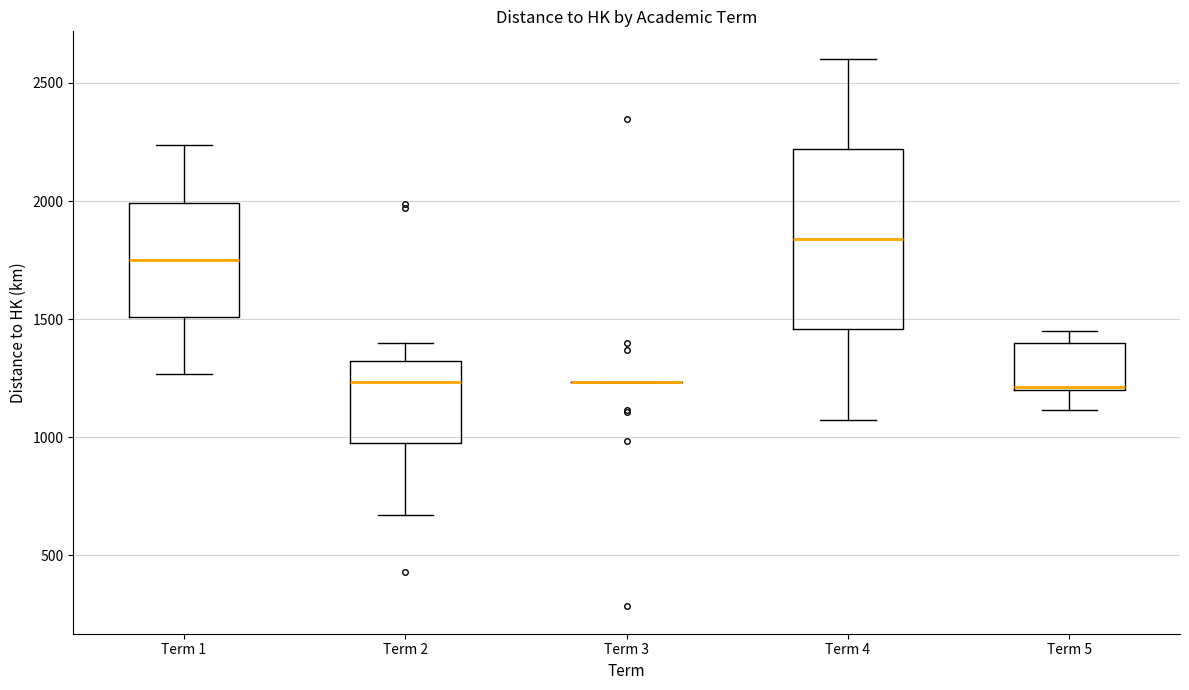

Reading left to right, transcribe this box plot: for each box, give where its median line is, the range the box spans, and where its two whiskers end, as read against the y-axis. The values are not printed on the chart, so give them approximately, as read against the axis.

Term 1: median 1750, box 1500 to 2000, whiskers 1250 to 2250
Term 2: median 1250, box 1000 to 1300, whiskers 650 to 1400
Term 3: box collapsed to a line at 1250, whiskers 1250 to 1250
Term 4: median 1850, box 1450 to 2200, whiskers 1050 to 2600
Term 5: median 1200, box 1200 to 1400, whiskers 1100 to 1450